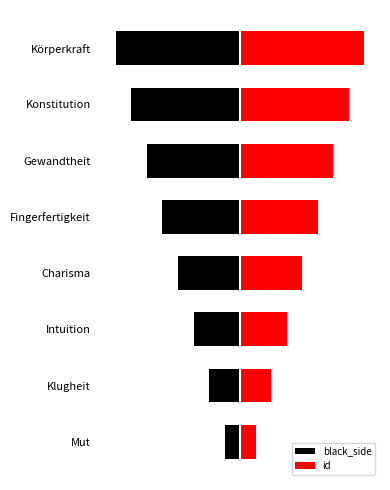

What is the difference between the maximum and minimum values in the id series?

7